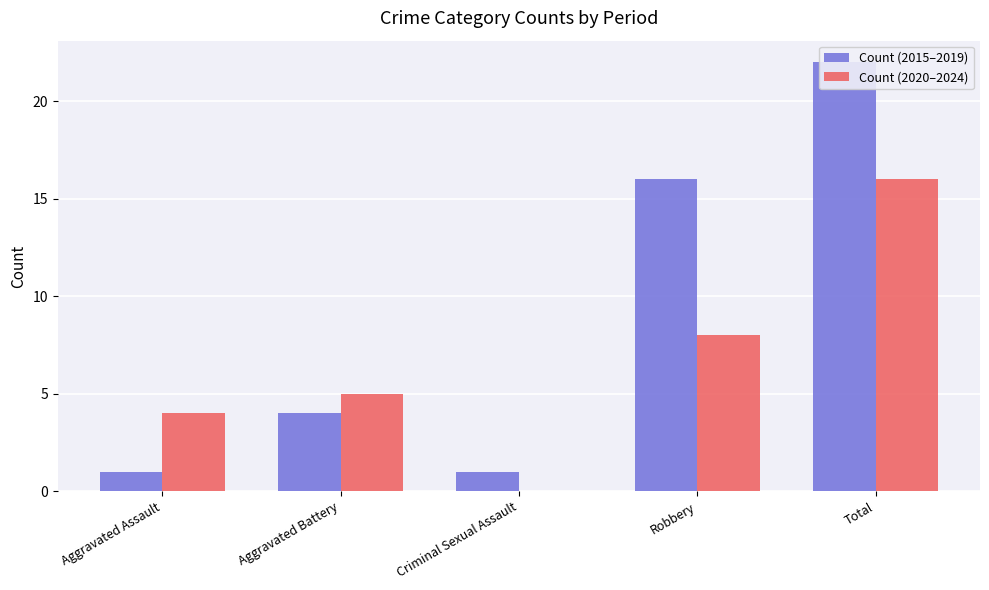

List the series in order of their overall mean, highest first.

Count (2015–2019), Count (2020–2024)